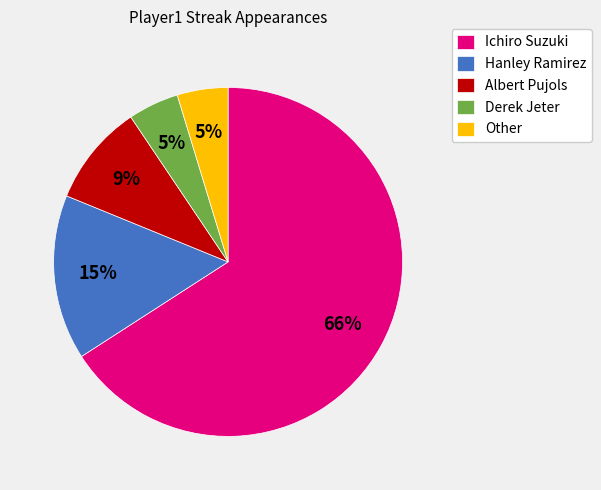

What is the majority slice?

Ichiro Suzuki